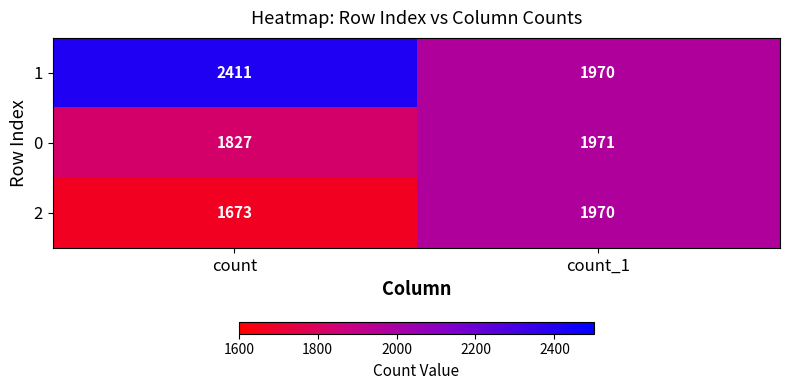

Which series has the widest spread of values?

1